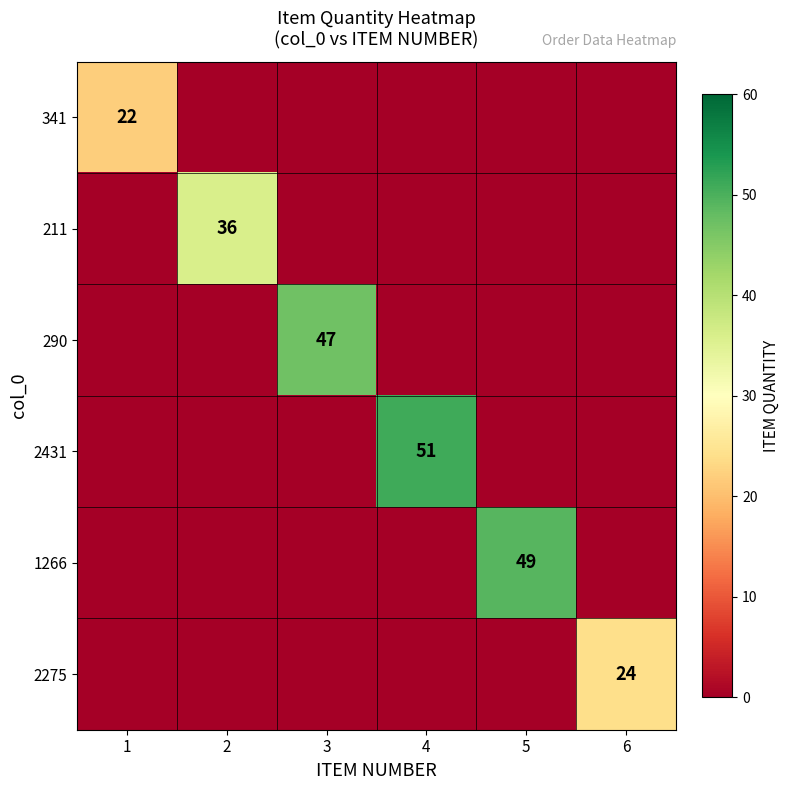

What is the total value across all series at 4?

51